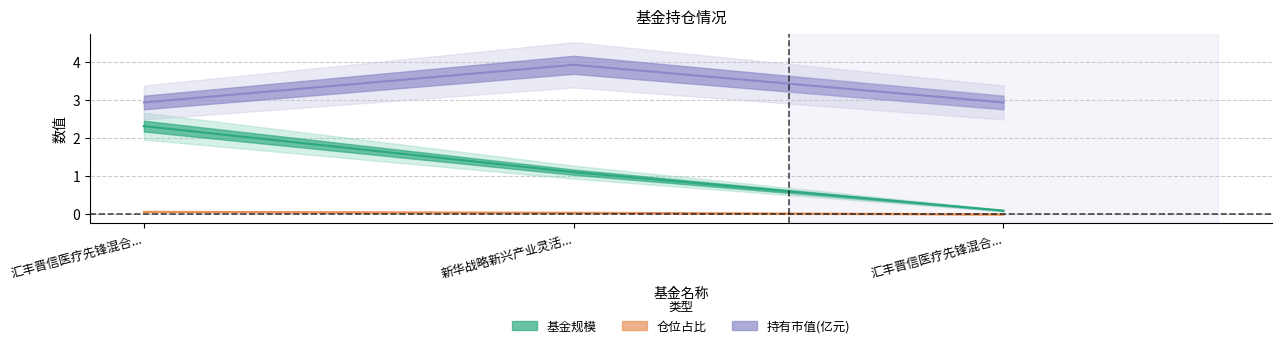

Which series has the widest spread of values?

基金规模